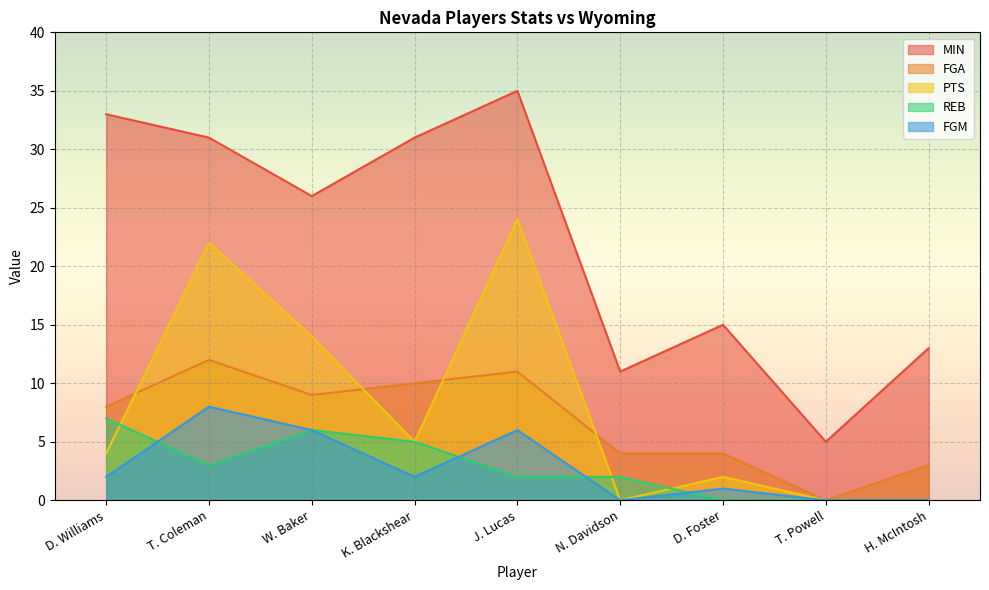

At T. Coleman, list the series in order from smallest to largest.

REB, FGM, FGA, PTS, MIN